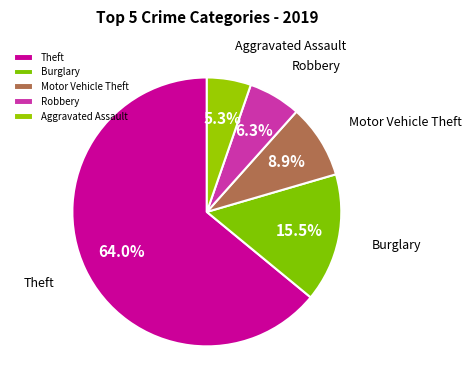

The Aggravated Assault slice represents 5% of the pie. True or false?

True